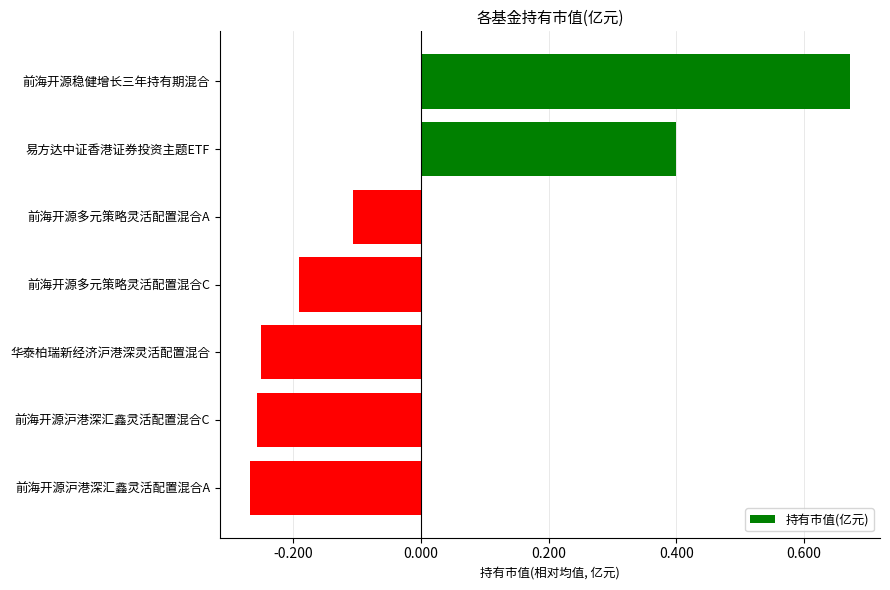

What is the difference between the values at 前海开源多元策略灵活配置混合C and 前海开源稳健增长三年持有期混合?

0.9